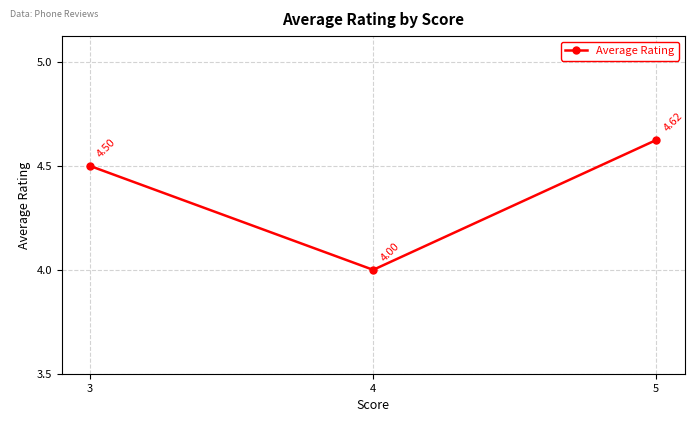

How many values are between 4 and 5?

3